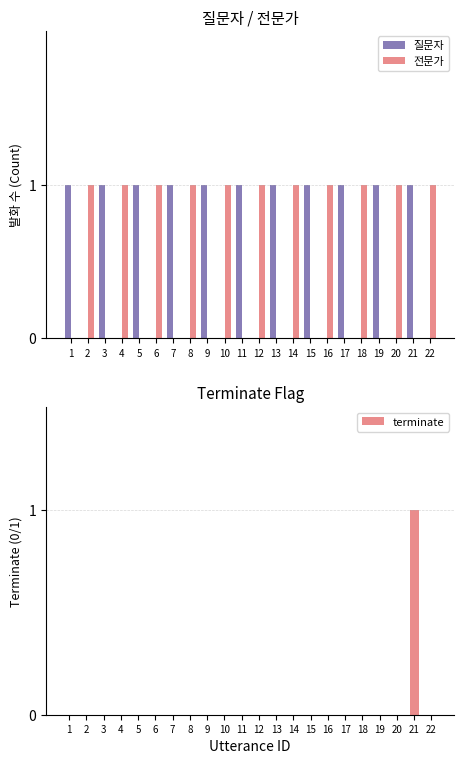

What are all the series names shown in the legend?

질문자, 전문가, terminate